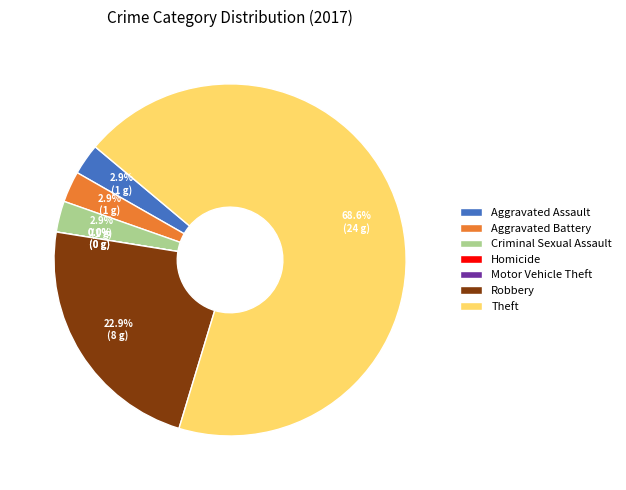

To the nearest percent, what is the average slice percentage?

14%